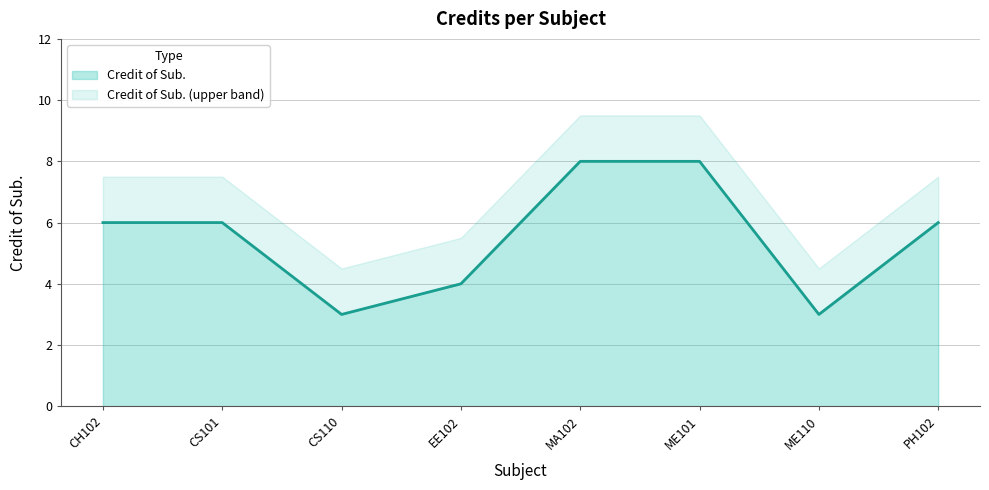

What is the value of the 2nd point from the left?

6